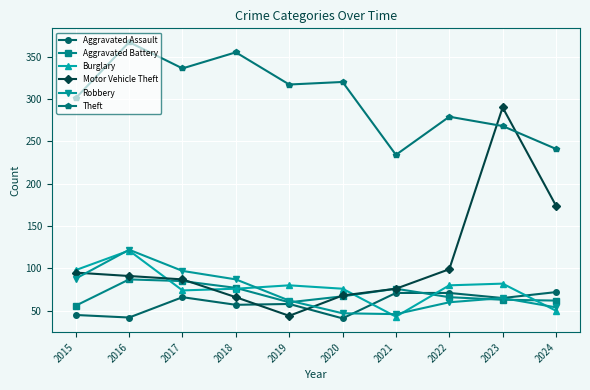

Where is the first local minimum for Aggravated Assault?

2016